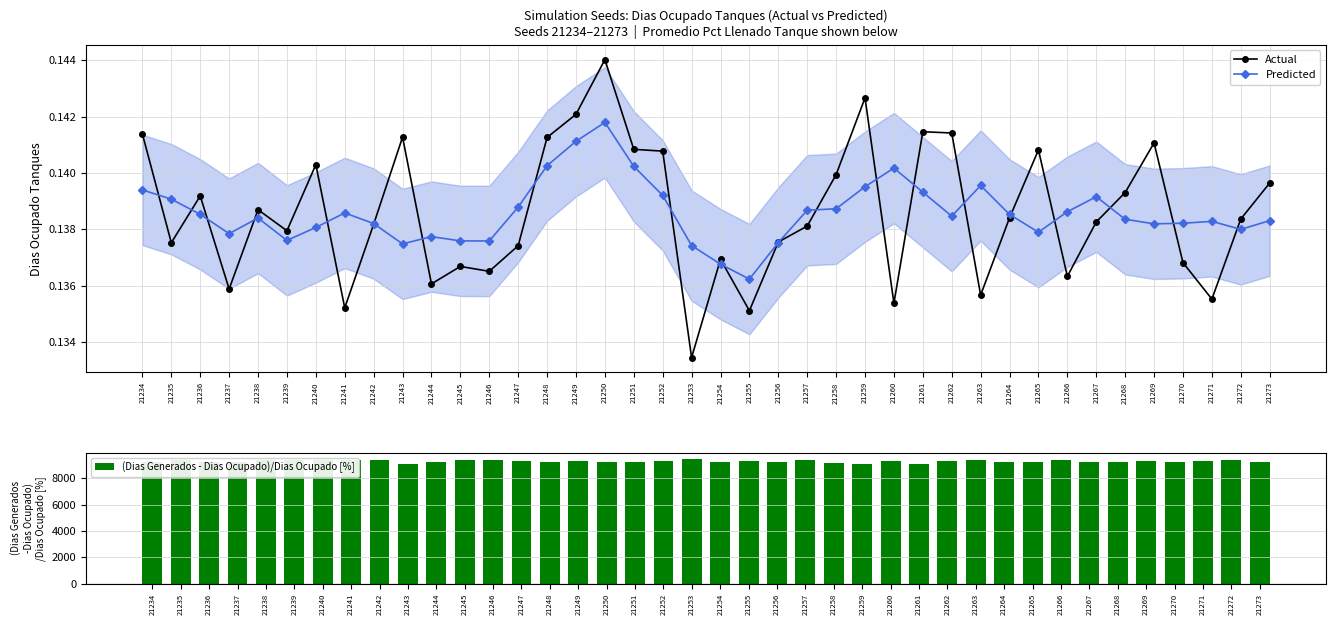

Reading left to right, extract all data points from this chart.

Actual: 0.1	0.1	0.1	0.1	0.1	0.1	0.1	0.1	0.1	0.1	0.1	0.1	0.1	0.1	0.1	0.1	0.1	0.1	0.1	0.1	0.1	0.1	0.1	0.1	0.1	0.1	0.1	0.1	0.1	0.1	0.1	0.1	0.1	0.1	0.1	0.1	0.1	0.1	0.1	0.1
Predicted: 0.1	0.1	0.1	0.1	0.1	0.1	0.1	0.1	0.1	0.1	0.1	0.1	0.1	0.1	0.1	0.1	0.1	0.1	0.1	0.1	0.1	0.1	0.1	0.1	0.1	0.1	0.1	0.1	0.1	0.1	0.1	0.1	0.1	0.1	0.1	0.1	0.1	0.1	0.1	0.1
(Dias Generados - Dias Ocupado)/Dias Ocupado [%]: 9245.2	9419.9	9229.2	9255.1	9383.9	9368.3	9374.5	9389.1	9385.9	9123.3	9264.8	9410.9	9377.9	9360.0	9242.4	9320.5	9221.2	9238.0	9331.4	9479.8	9227.4	9319.6	9284.8	9390.3	9178.9	9106.5	9312.3	9131.9	9342.8	9391.3	9259.6	9217.8	9424.2	9280.5	9264.6	9287.4	9268.6	9302.2	9417.6	9252.8